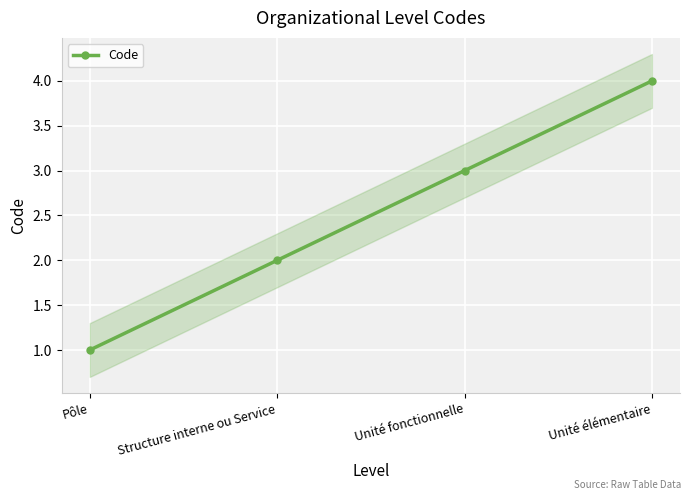

What is the label of the 4th point from the right?

Pôle